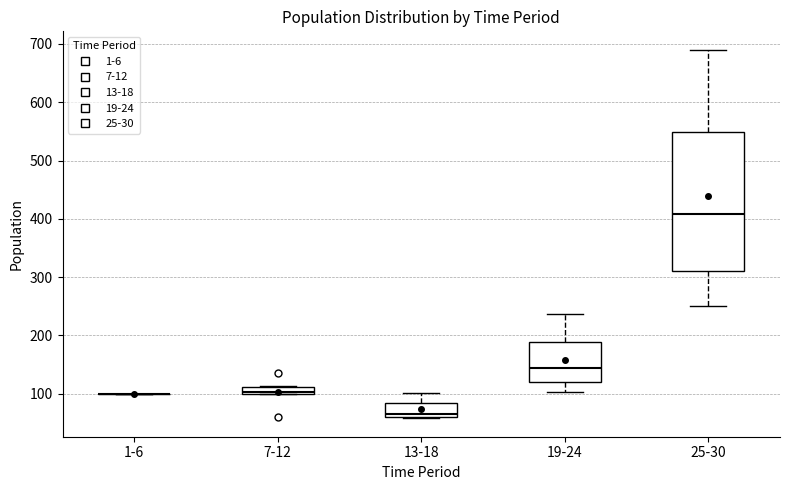

Which box is the tallest, from its lower edge to its upper edge?

25-30